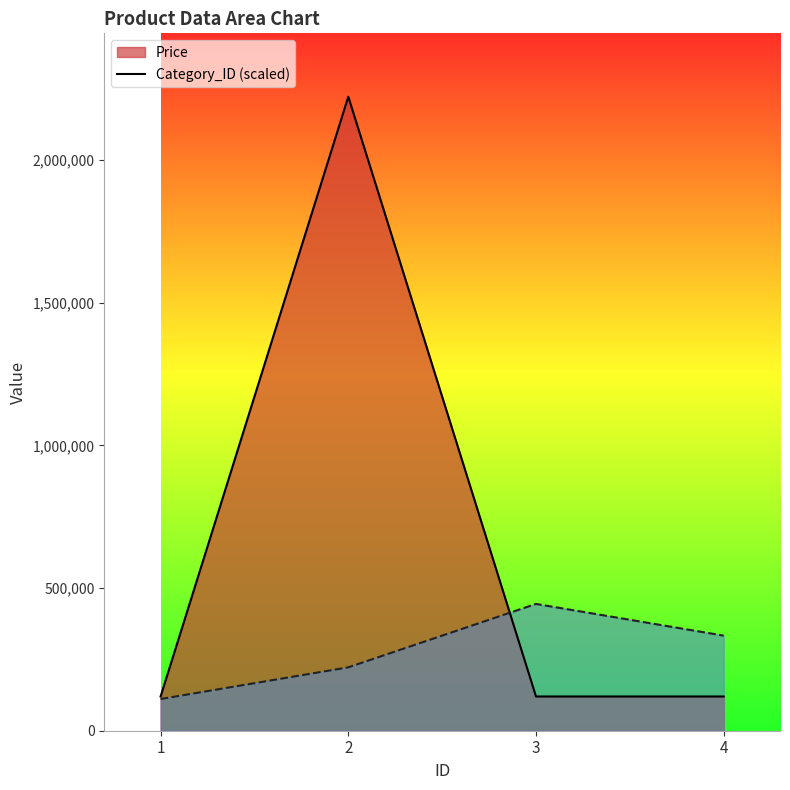

Where is Category_ID nearest to the value 277777?

2